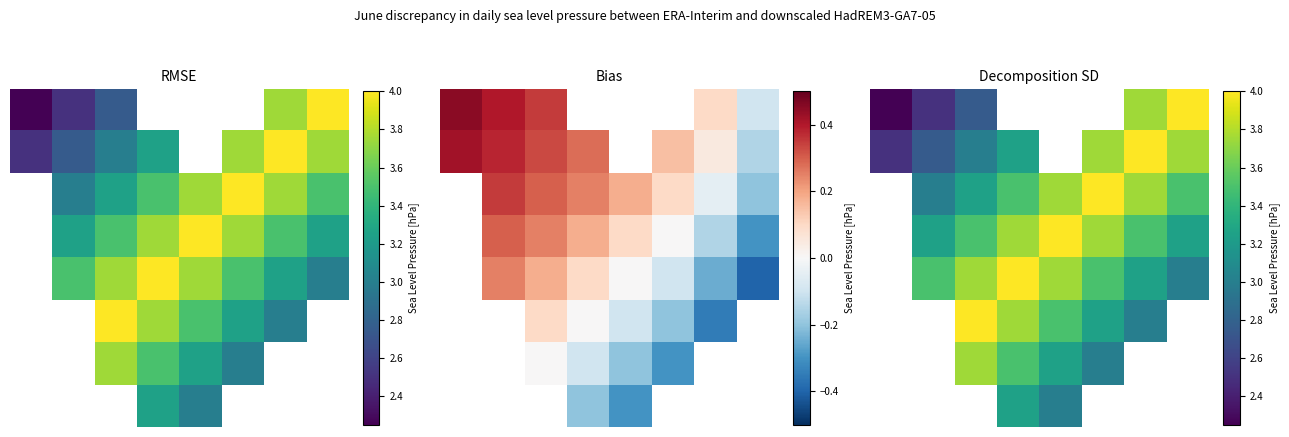

At which category is the sum across all series the highest?

3